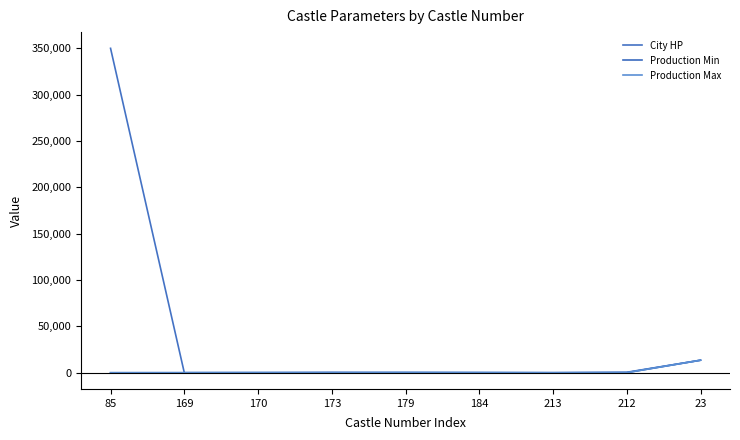

In Production Min, how many points are lower than both neighbors (excluding endpoints)?

2